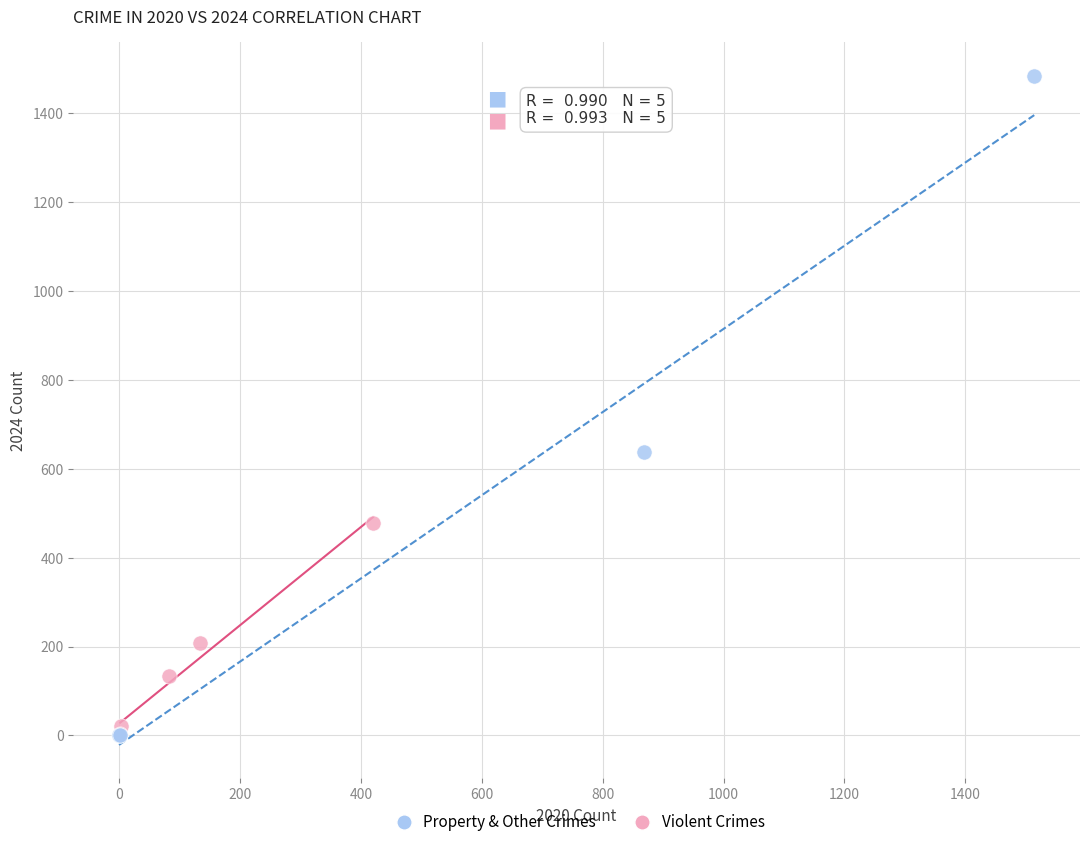

Which series has the widest spread of Y values?

Property & Other Crimes